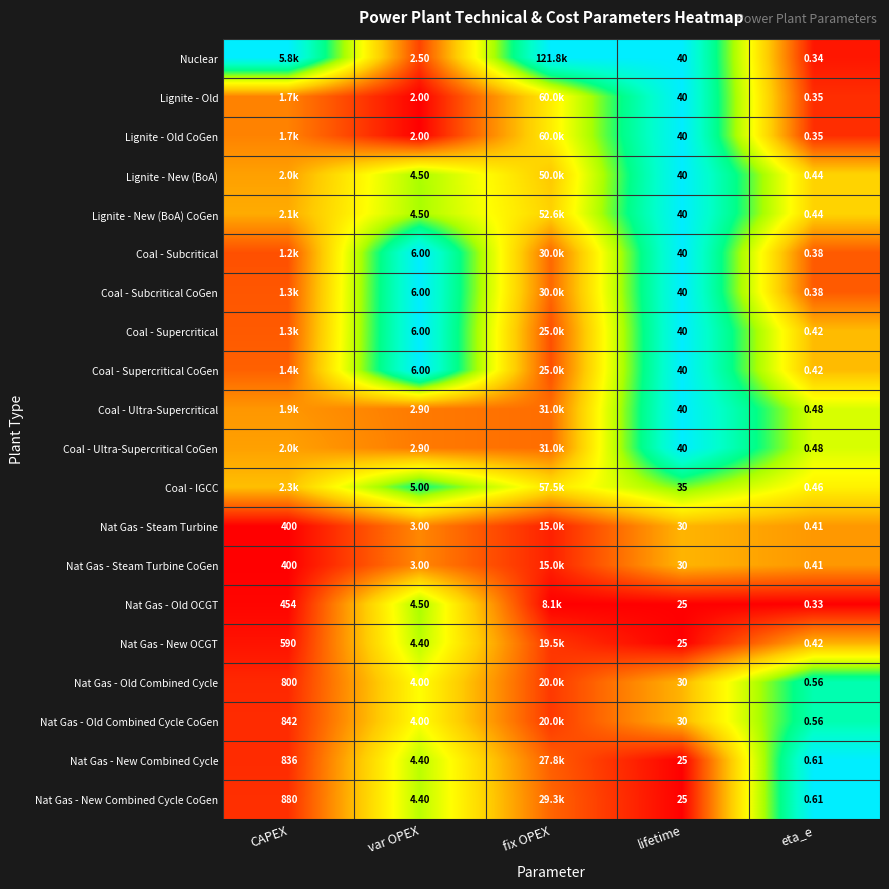

Which series changed the most between lifetime and eta_e?

Nuclear